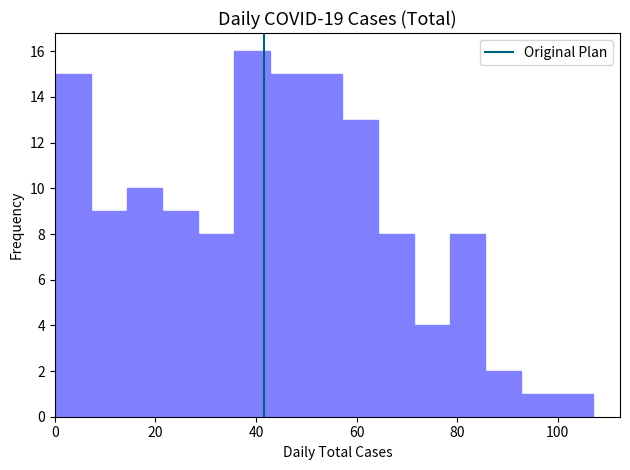

Read against the x-axis, roughly where is the centre of the tallest bar?

40